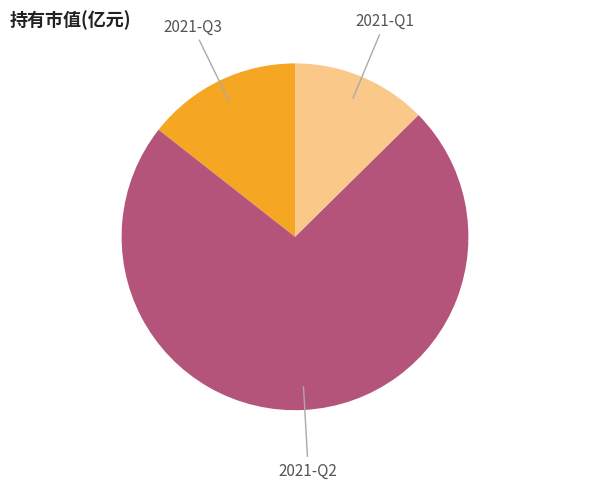

Does any single category account for the majority?

Yes